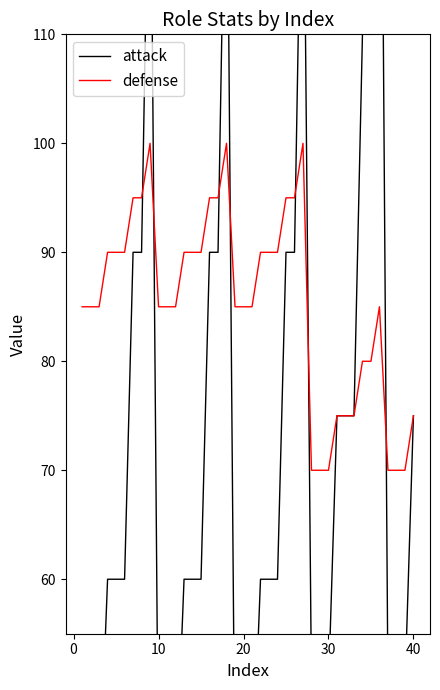

How many data points does each series have?

40